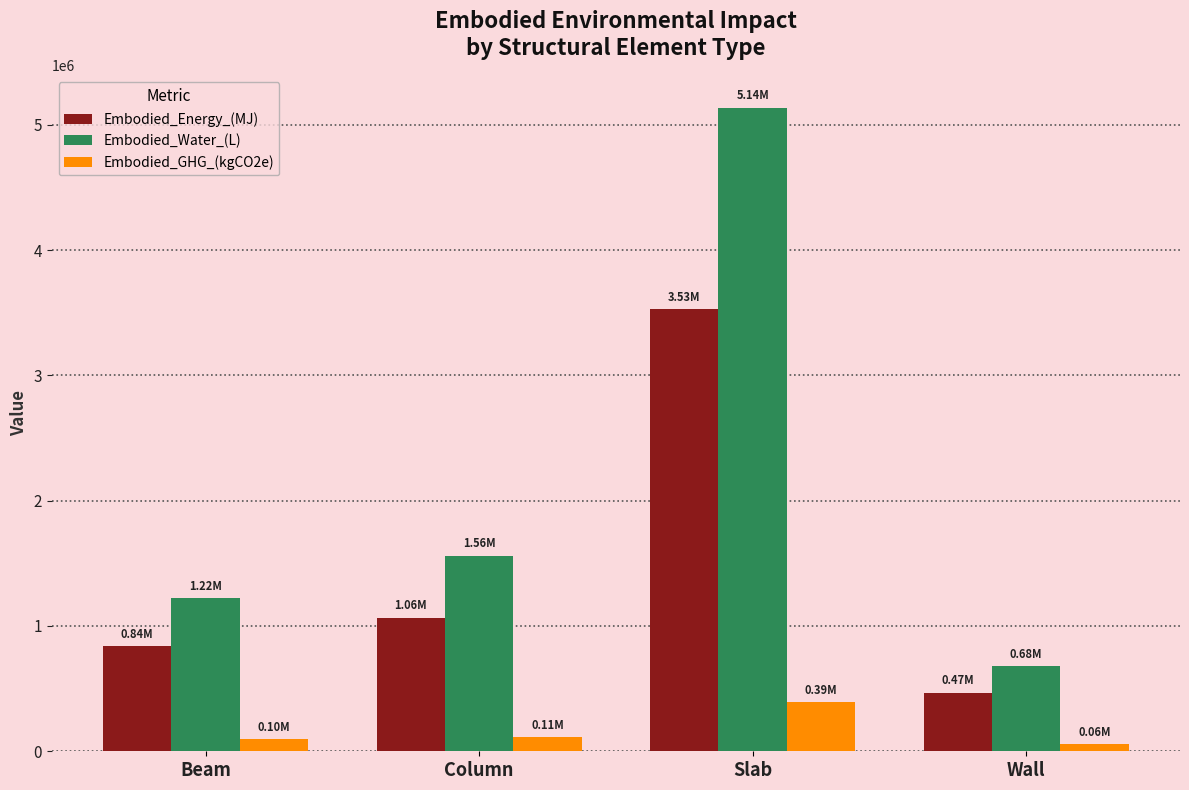

What is the label of the 2nd bar from the left?

Column